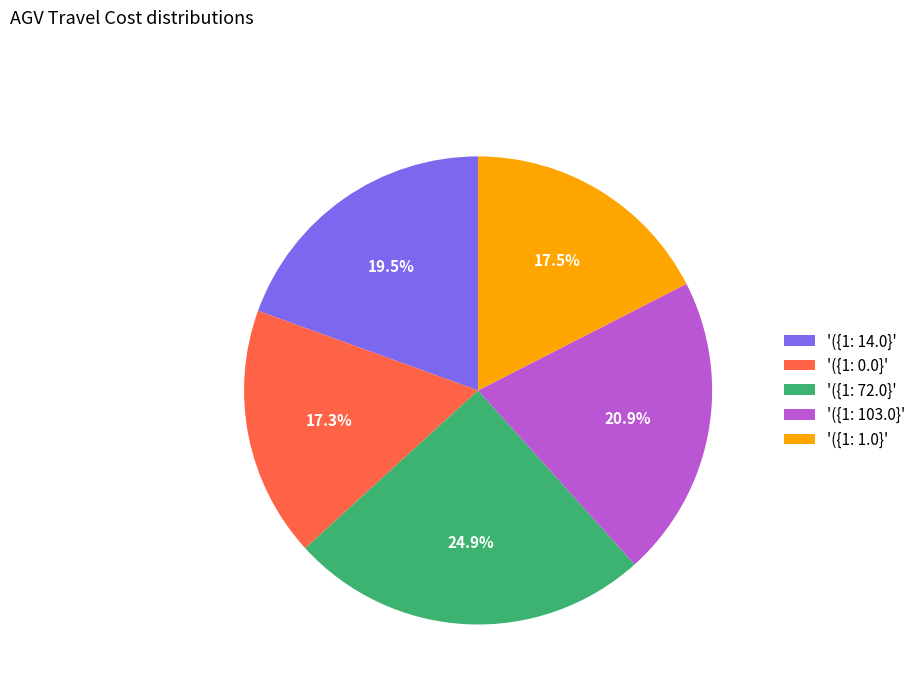

How much of the chart is everything except '({1: 103.0}'?

79.1%